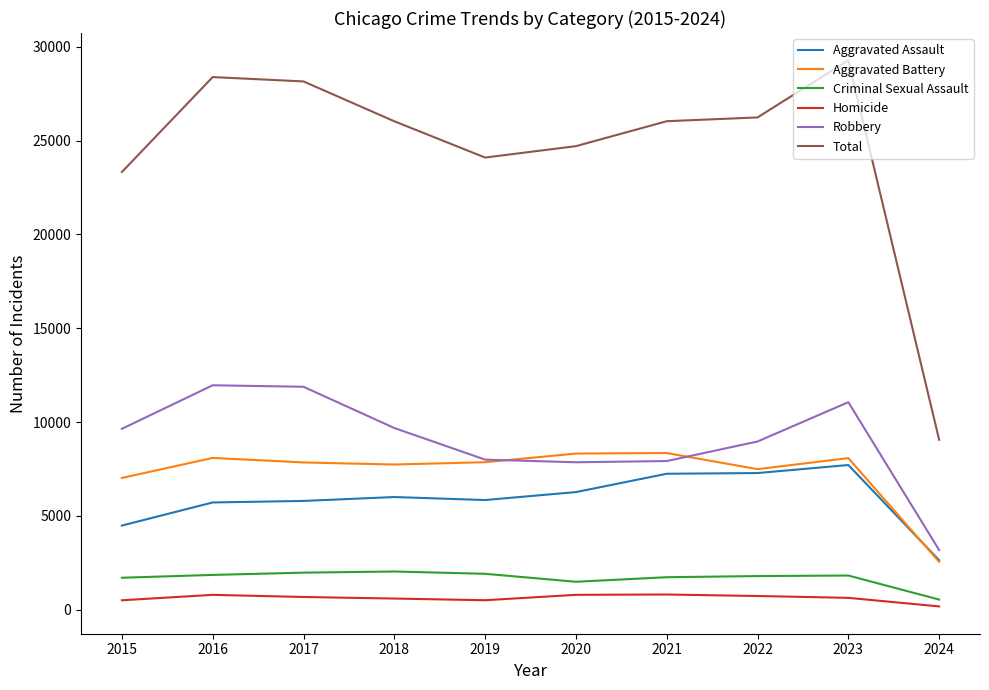

True or false: Aggravated Assault has a value of 2190 at 2015.

False